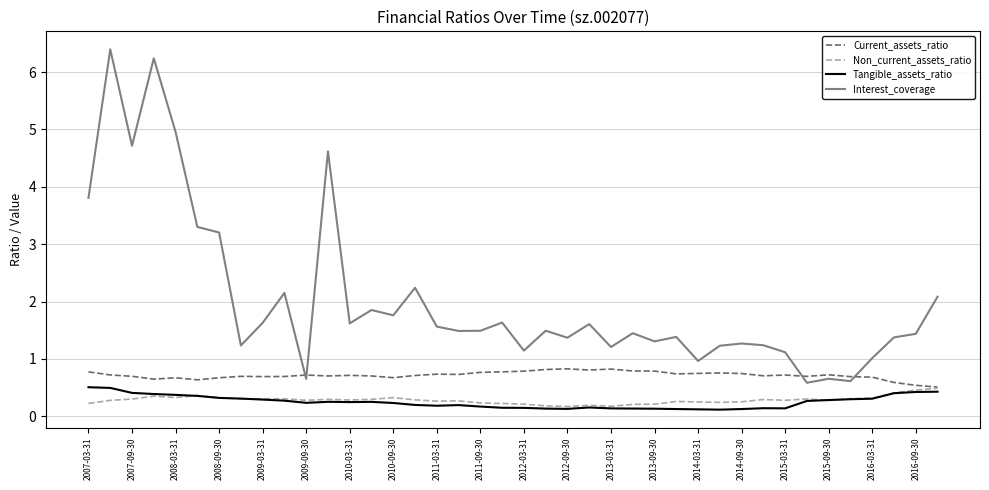

Does the chart display data point markers on the line(s)?

No